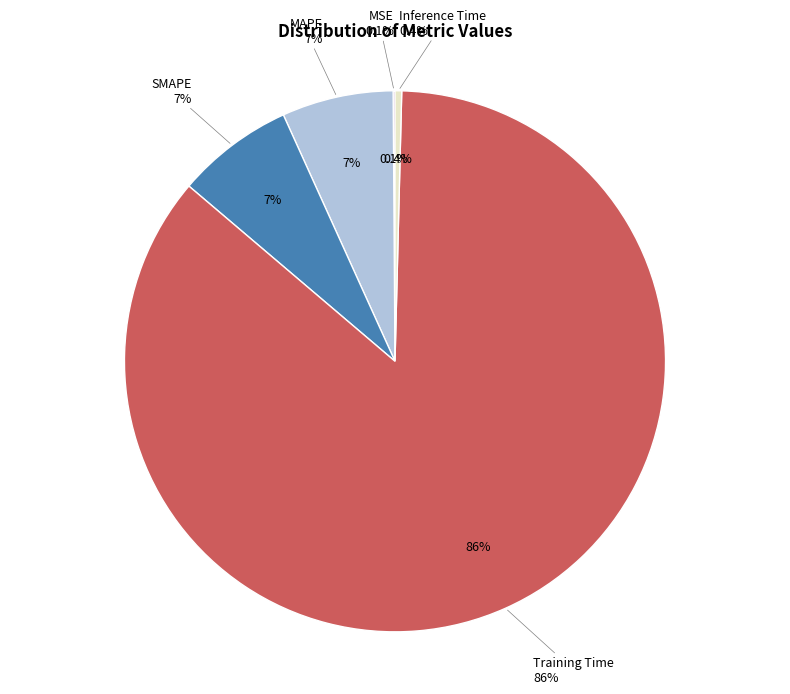

How much of the chart is everything except MSE?

99.9%